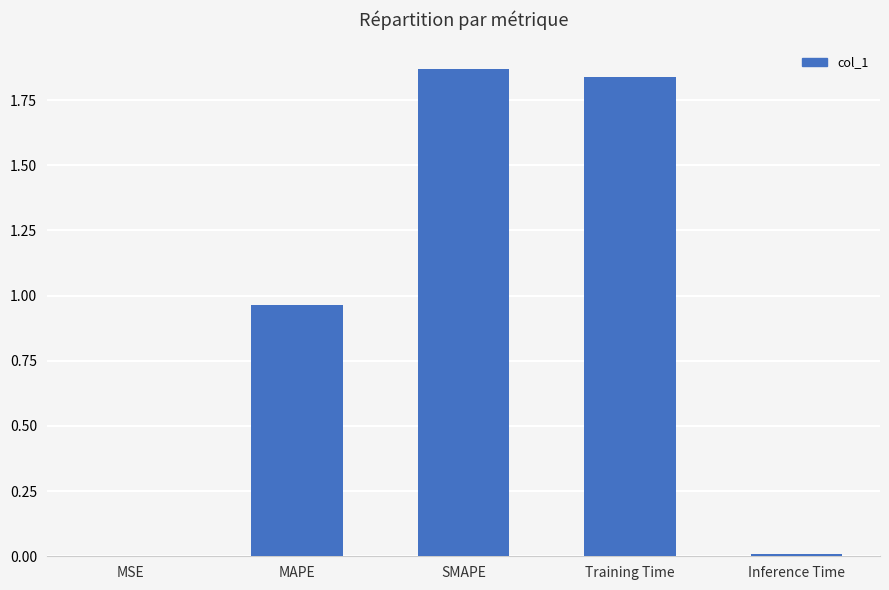

True or false: the data shows 0.0 at MSE.

True